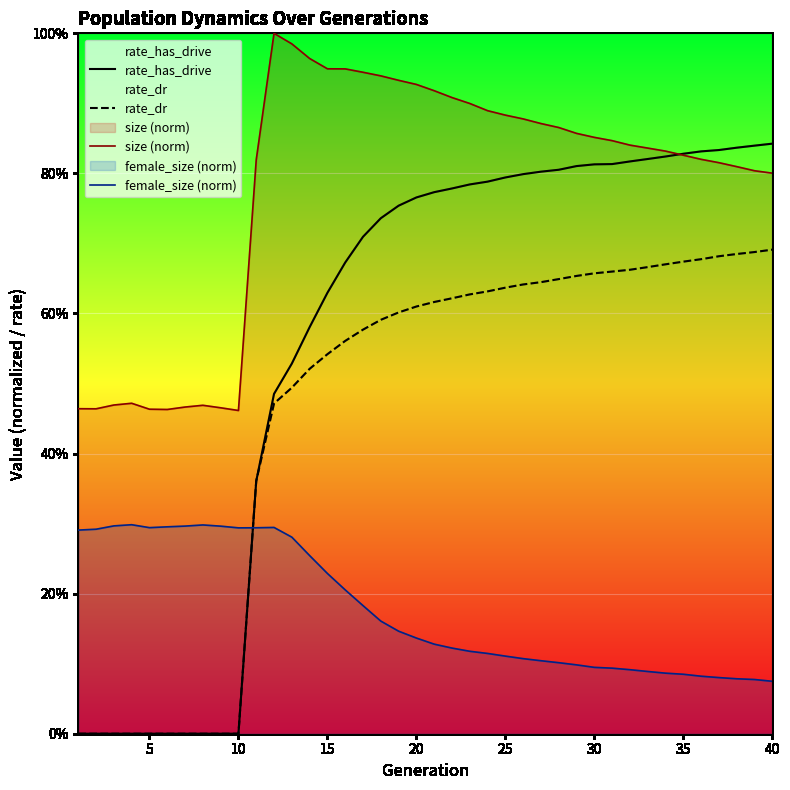

What is the sum of all rate_has_drive values?

22.5